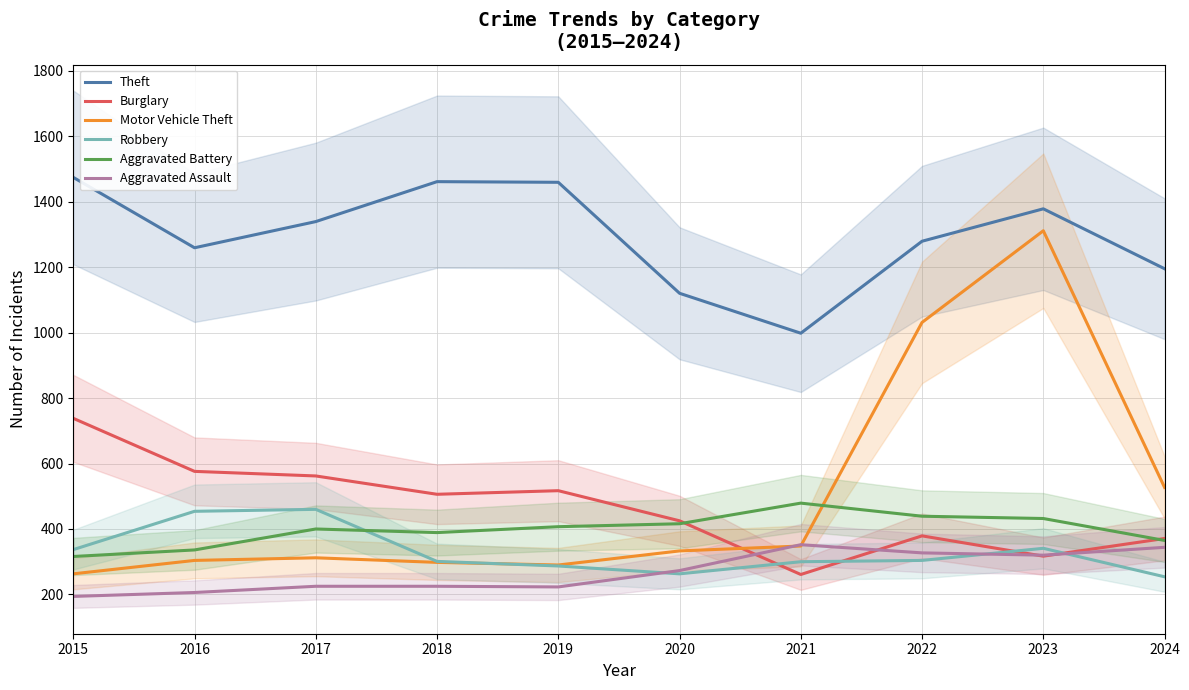

In Motor Vehicle Theft, how many points are lower than both neighbors (excluding endpoints)?

1